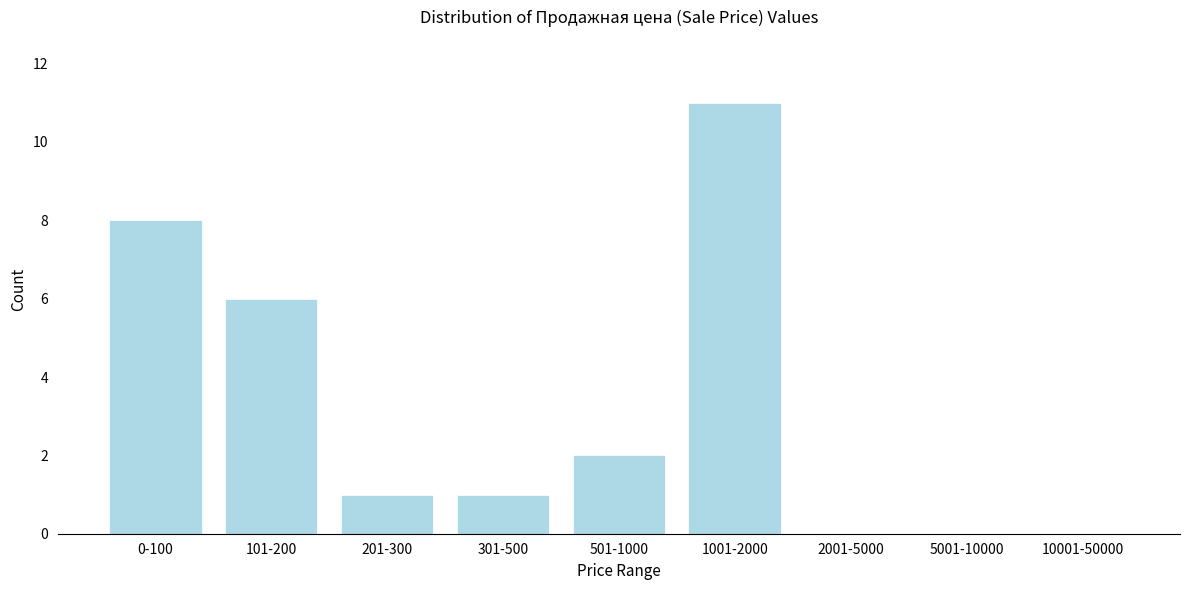

Reading right to left, list all the values displayed in this chart.

10001-50000=0	5001-10000=0	2001-5000=0	1001-2000=11	501-1000=2	301-500=1	201-300=1	101-200=6	0-100=8